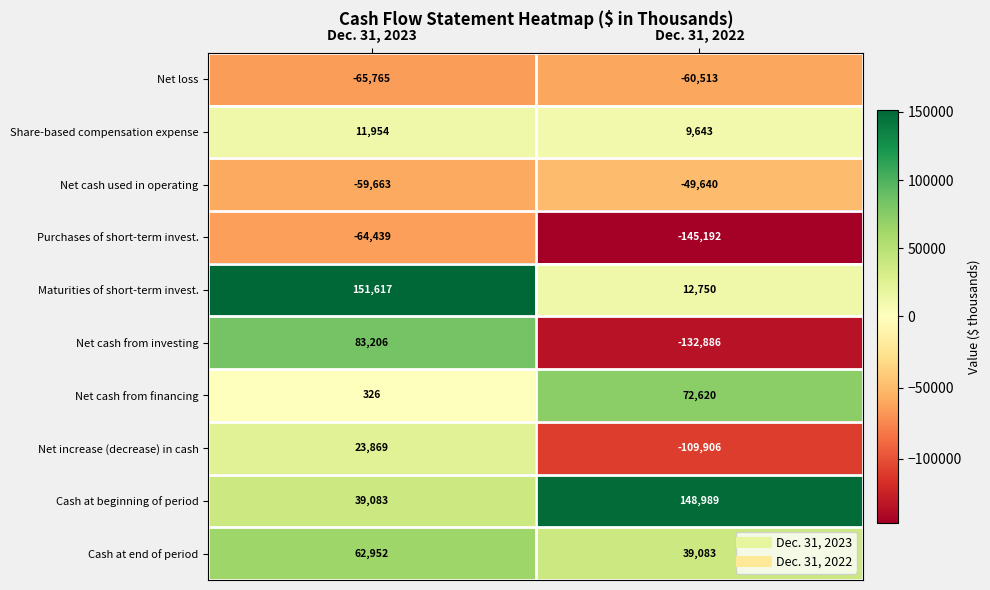

At which category is the sum across all series the highest?

Dec. 31, 2023